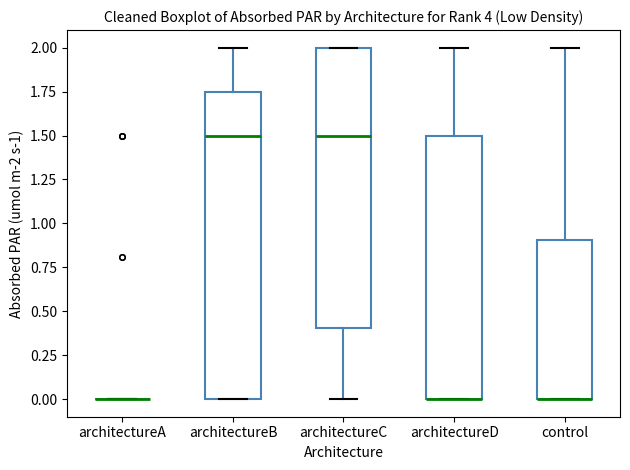

Which box is the tallest, from its lower edge to its upper edge?

architectureB